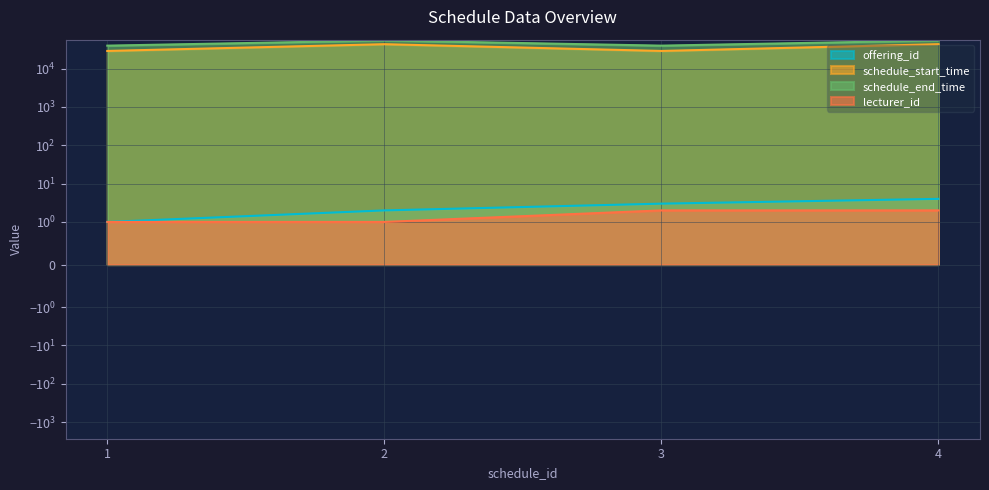

What is the sum of the offering_id values at 3 and 1?

4